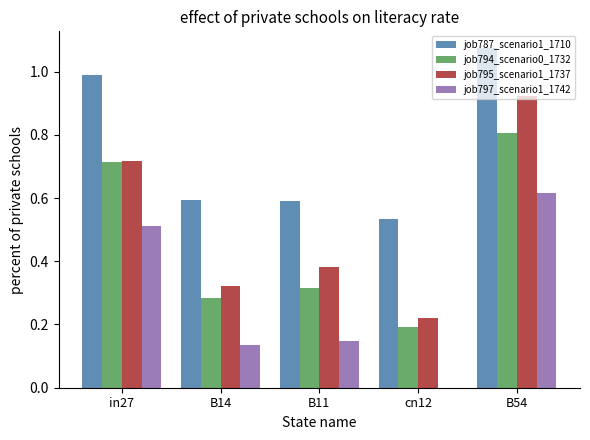

What is the total value across all series at B54?

3.4